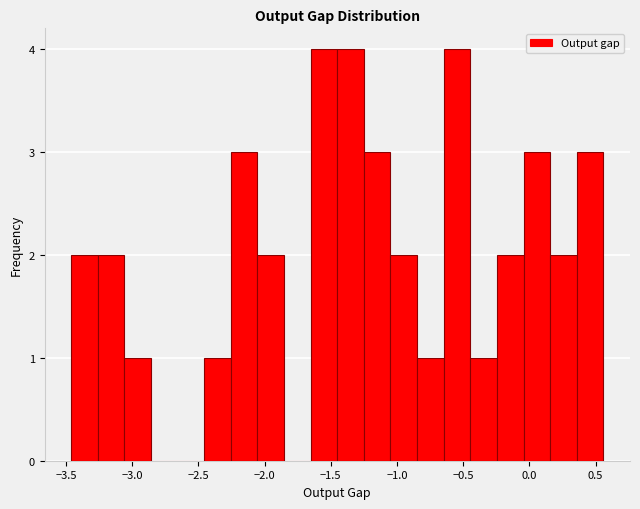

Reading left to right, transcribe this chart: for each bar, give the range it covers on the x-axis and its height. Neither the bar edges nor the heights are printed on the chart, so give them approximately, as read against the axes.

-3.45 to -3.25: 2
-3.25 to -3.05: 2
-3.05 to -2.85: 1
-2.85 to -2.65: 0
-2.65 to -2.45: 0
-2.45 to -2.25: 1
-2.25 to -2.05: 3
-2.05 to -1.85: 2
-1.85 to -1.65: 0
-1.65 to -1.45: 4
-1.45 to -1.25: 4
-1.25 to -1.05: 3
-1.05 to -0.85: 2
-0.85 to -0.65: 1
-0.65 to -0.45: 4
-0.45 to -0.25: 1
-0.25 to -0.05: 2
-0.05 to 0.15: 3
0.15 to 0.35: 2
0.35 to 0.55: 3